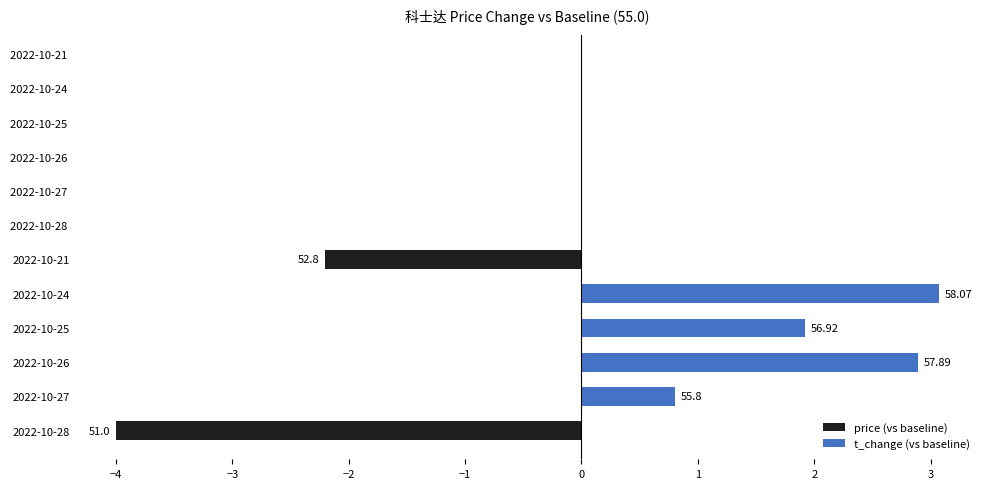

How many bars are there in total?

6